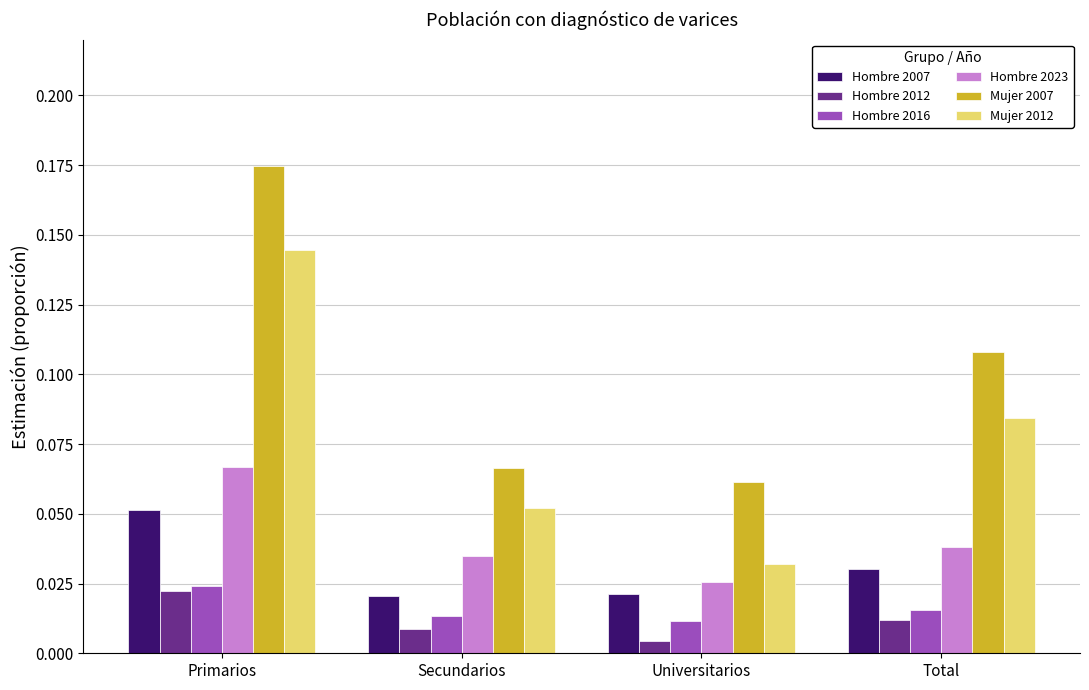

At which label is Hombre 2023 closest to 0?

Universitarios